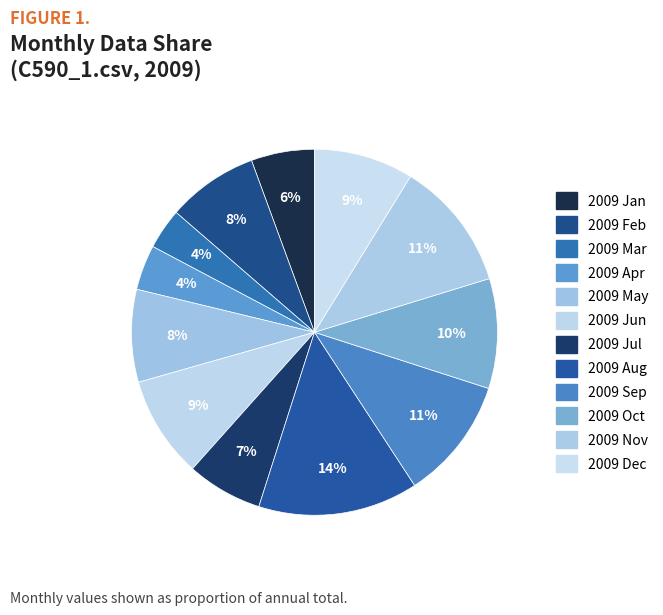

Which slice is the largest?

2009 Aug